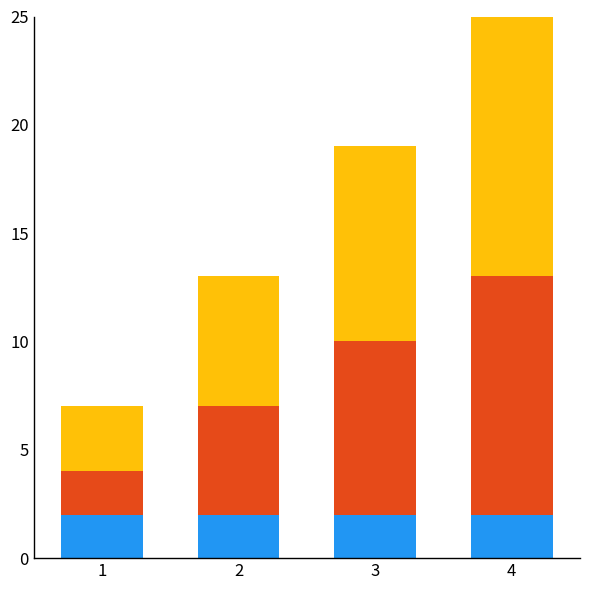

At which category is the sum across all series the highest?

4